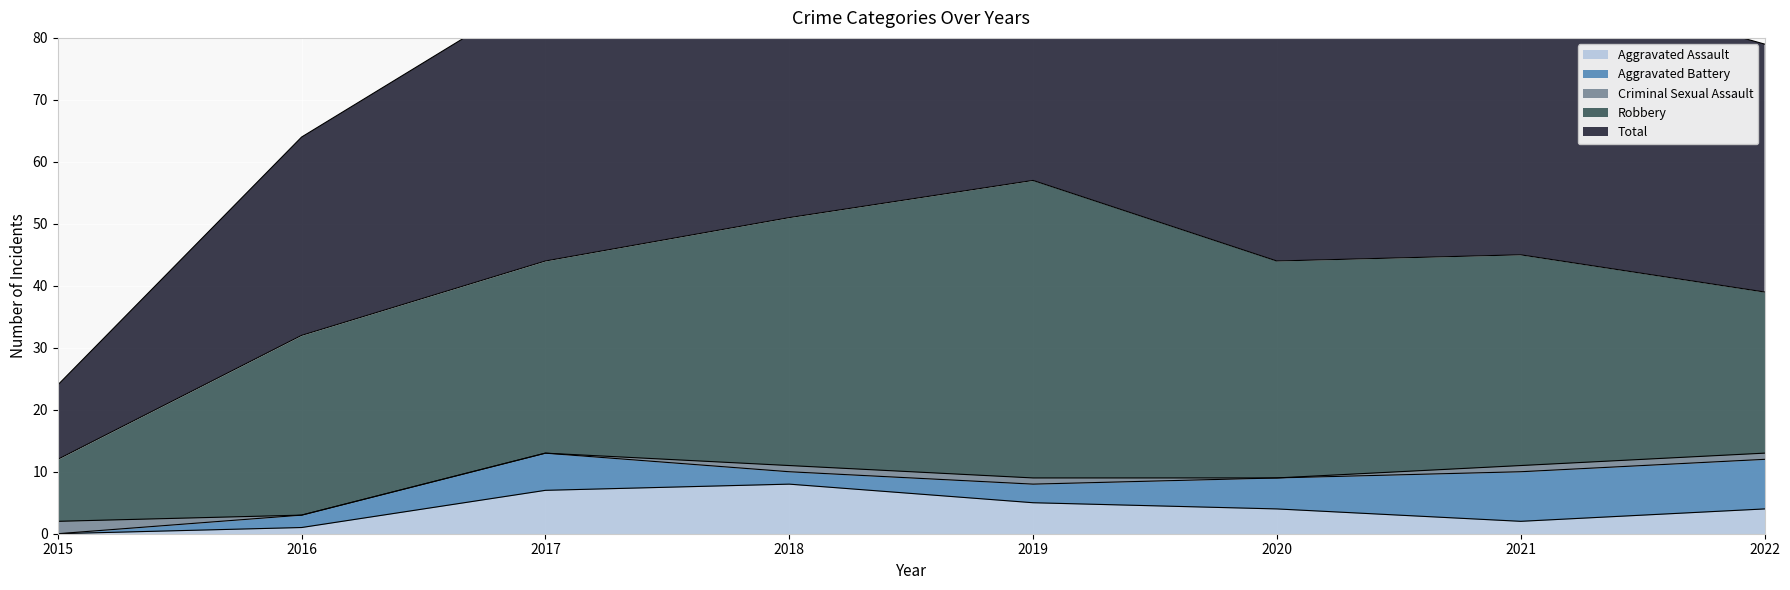

Count the Aggravated Assault values in the range 2 to 7.

5